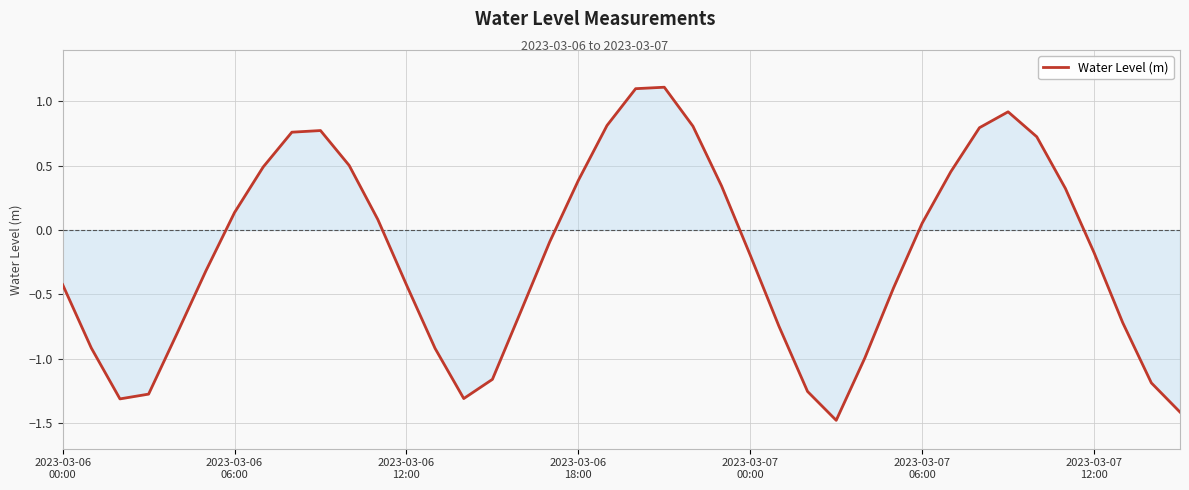

What is the minimum value shown in the chart?

-1.5